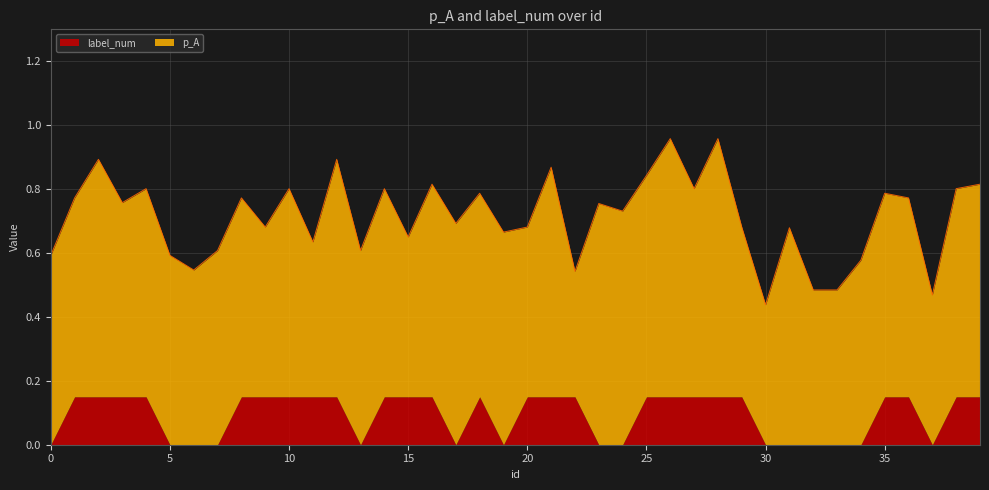

What is the sum of all p_A values?

24.7